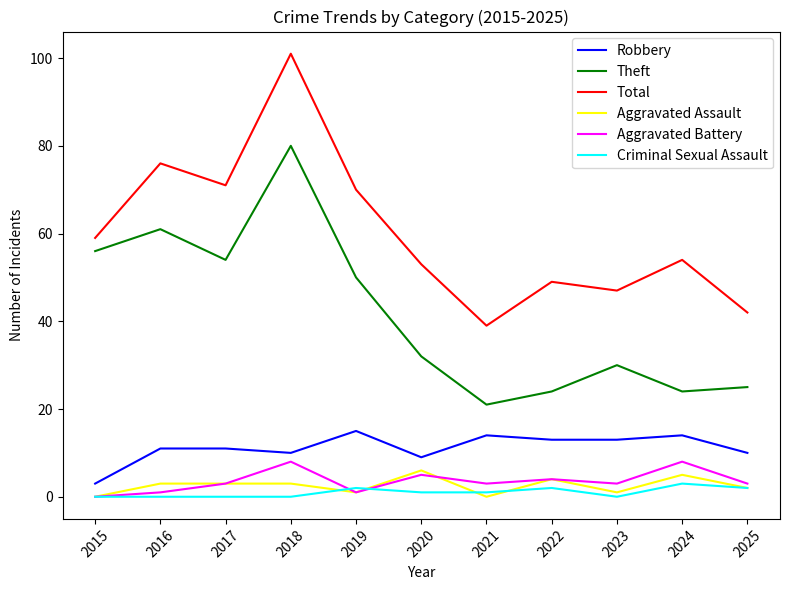

What is the total value across all series at 2025?

84